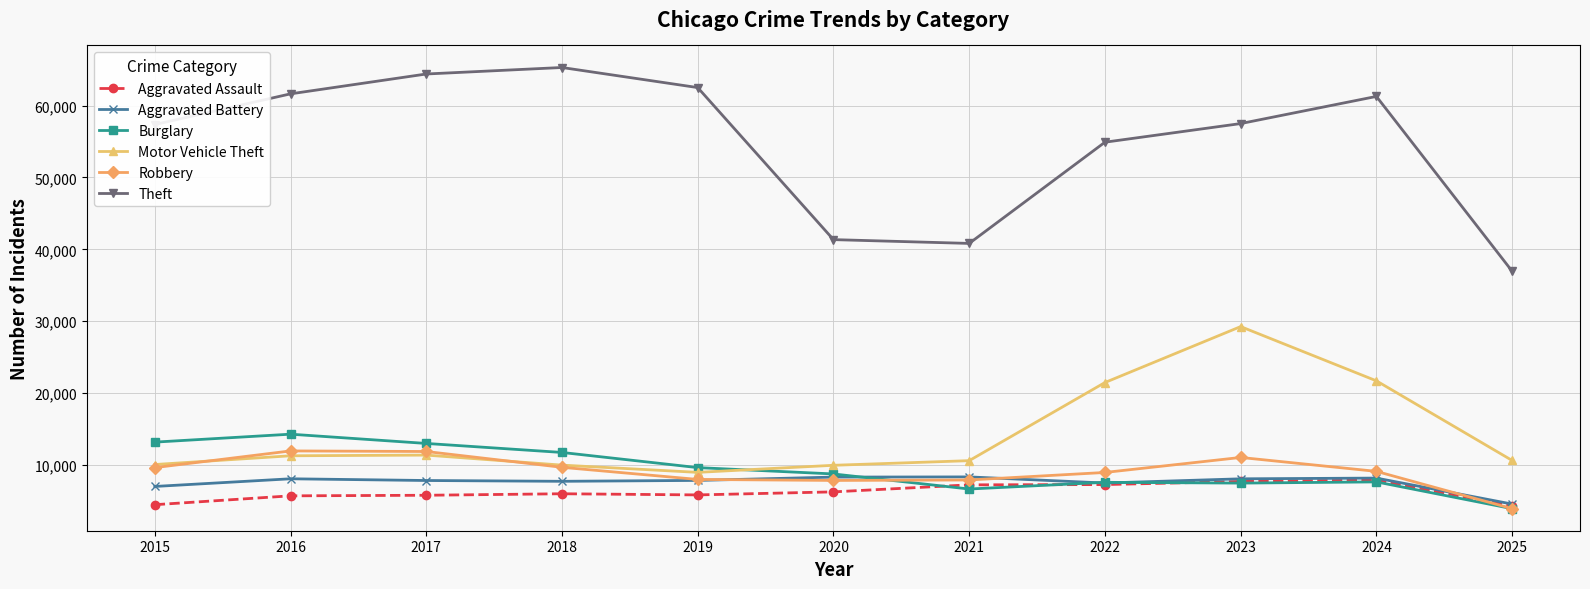

Which series has the widest spread of values?

Theft